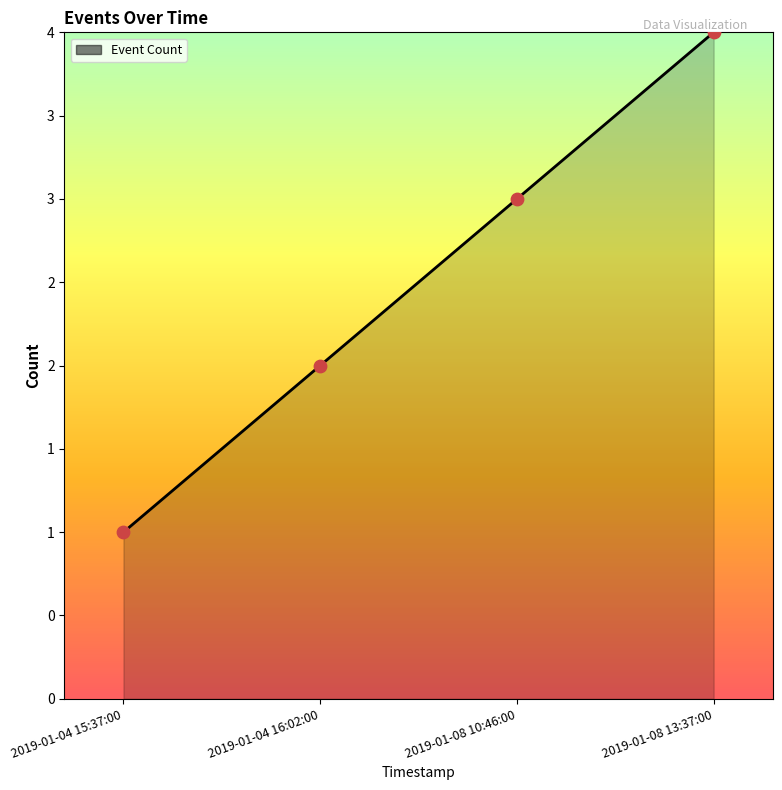

Approximately how many times larger is the value at 2019-01-04 16:02:00 compared to 2019-01-08 10:46:00?

0.7